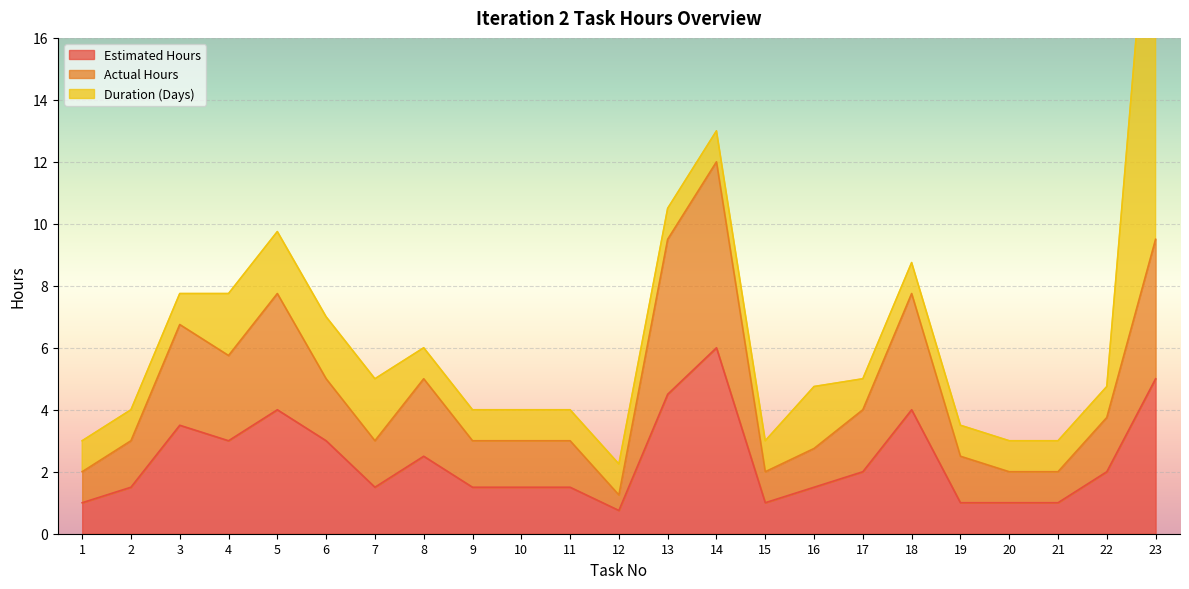

What is the maximum value for Estimated Hours?

6.0